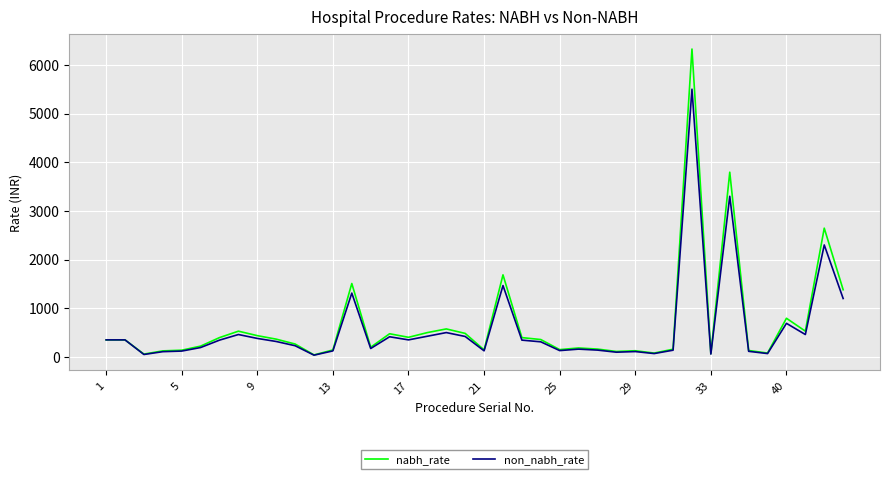

Which series has the widest spread of values?

nabh_rate